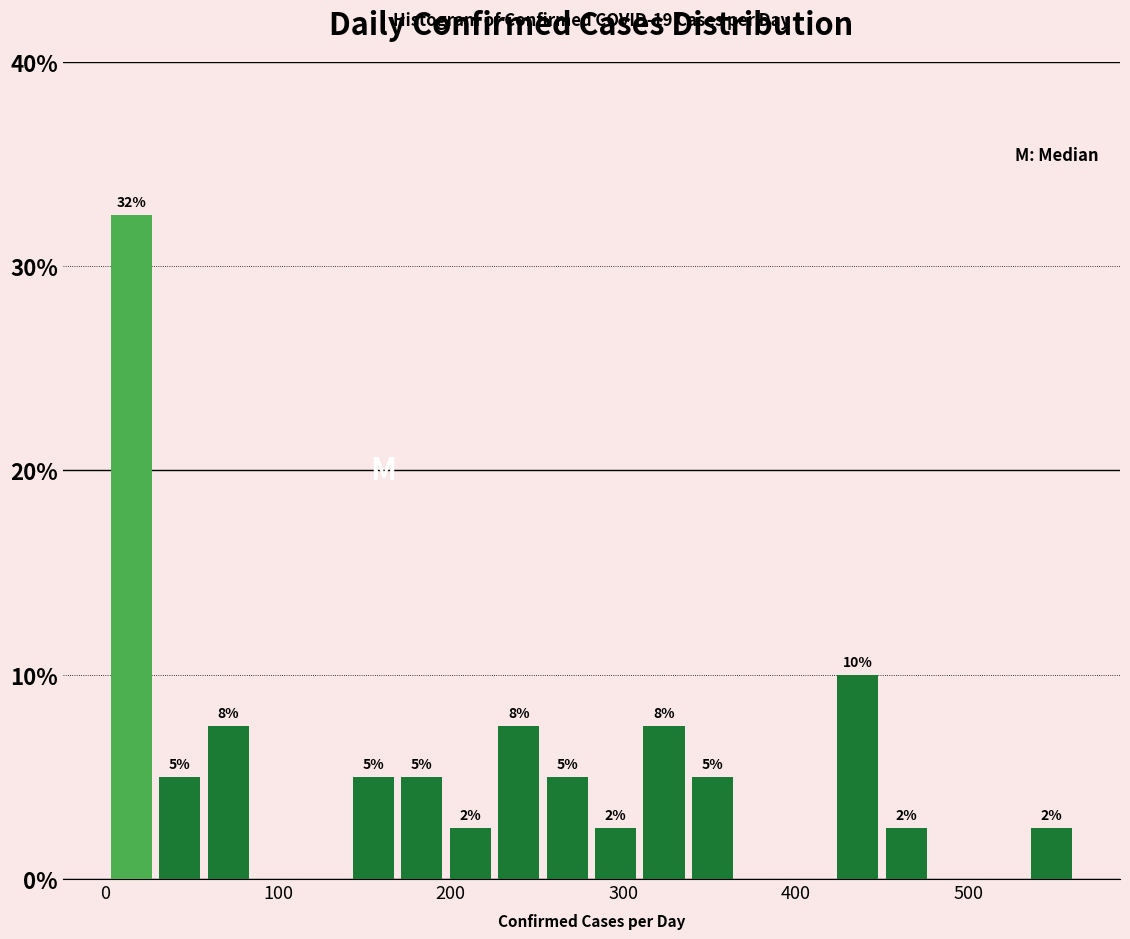

Read against the x-axis, roughly where is the centre of the tallest bar?

20